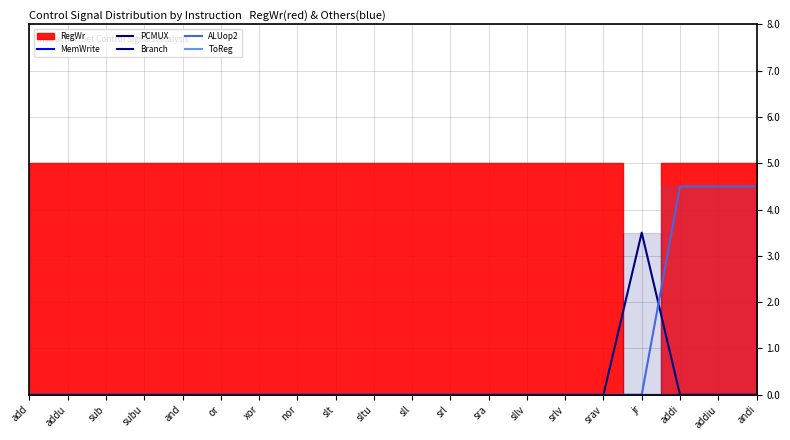

What position from the right is add?

20